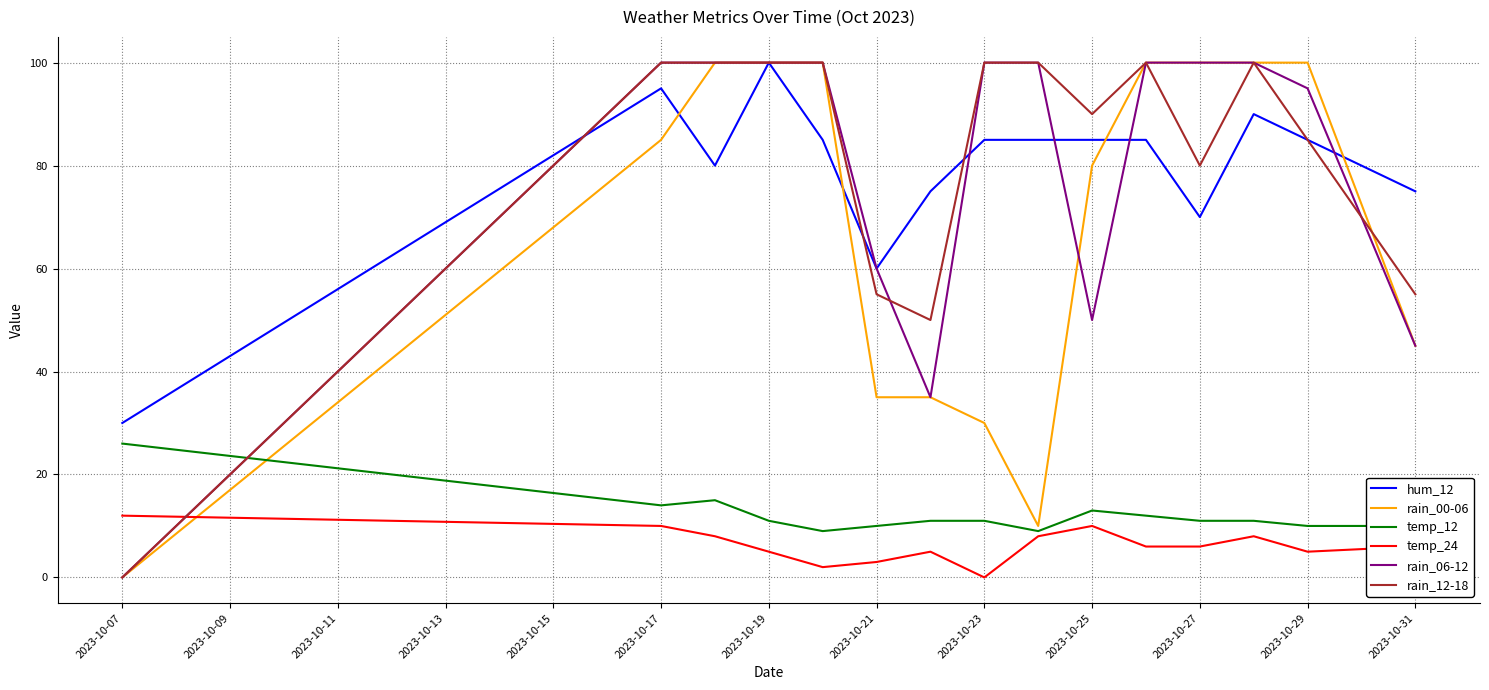

Which series ends up on top after the final intersection of temp_12 and rain_06-12?

rain_06-12